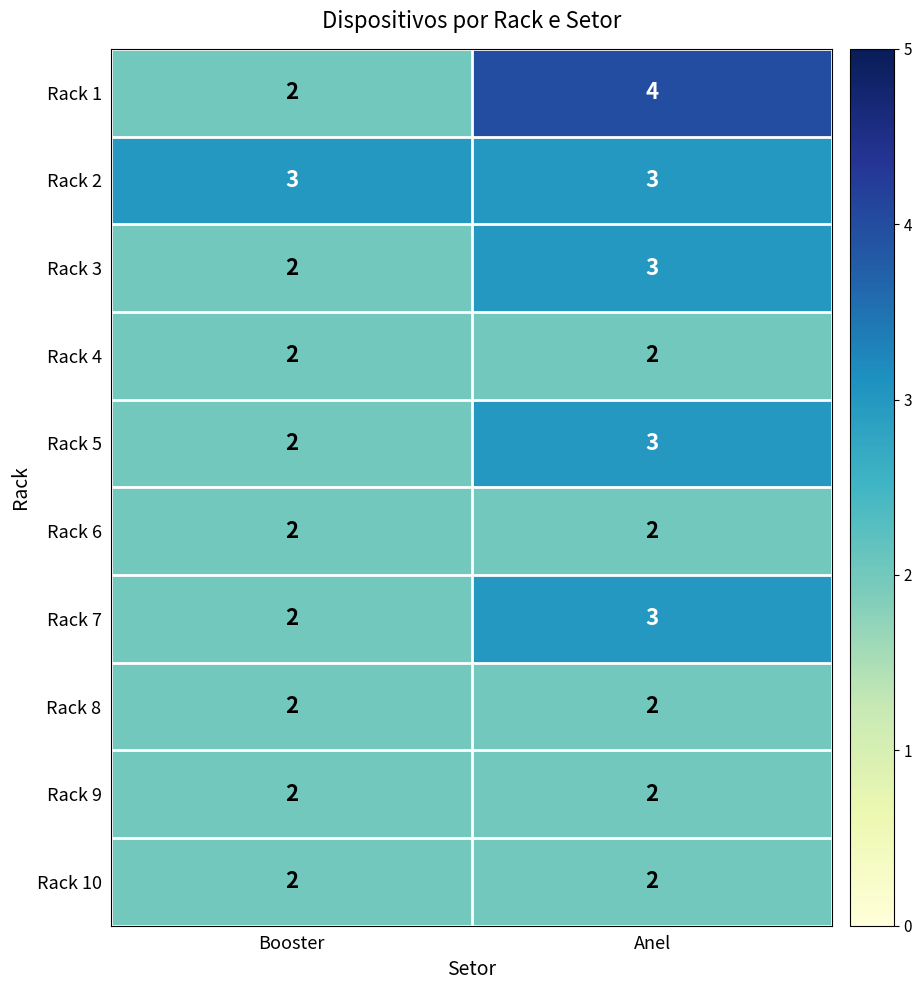

What is the sum of the Rack 4 values at Anel and Booster?

4